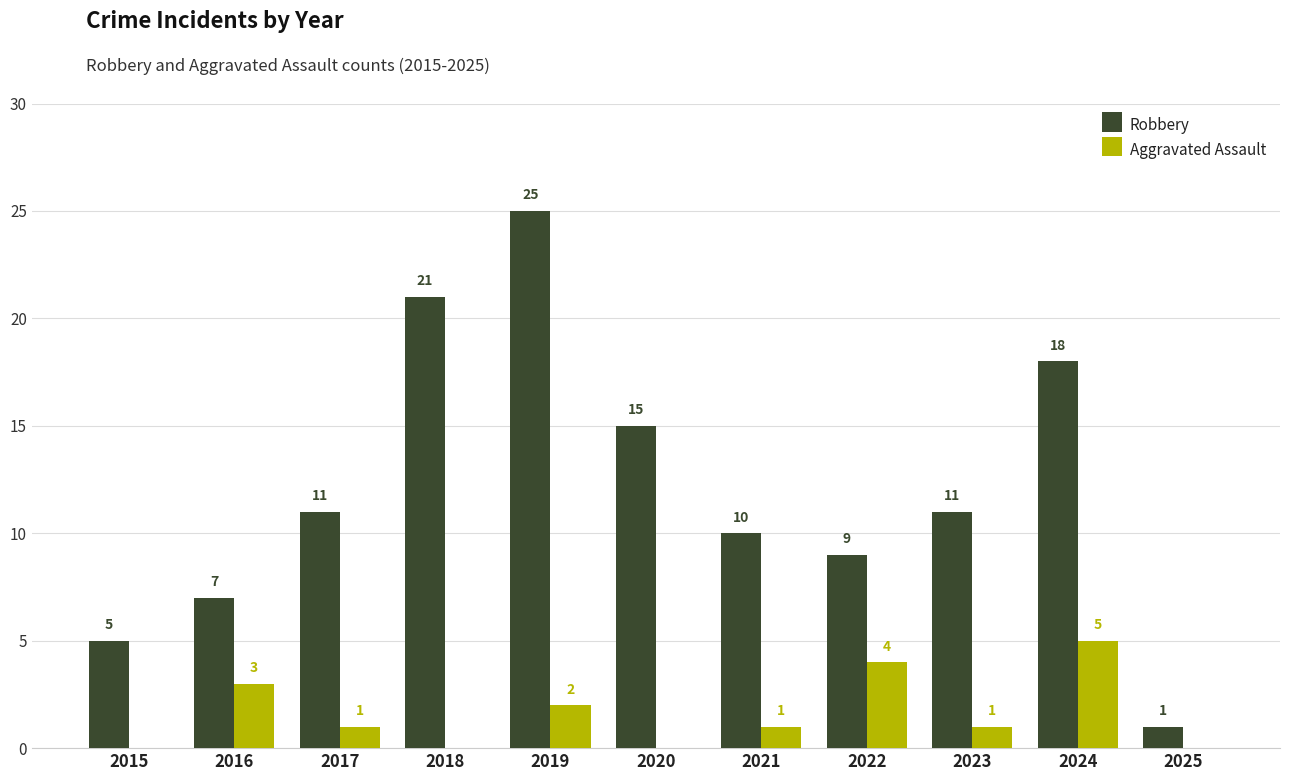

Which series changed the most between 2022 and 2025?

Robbery